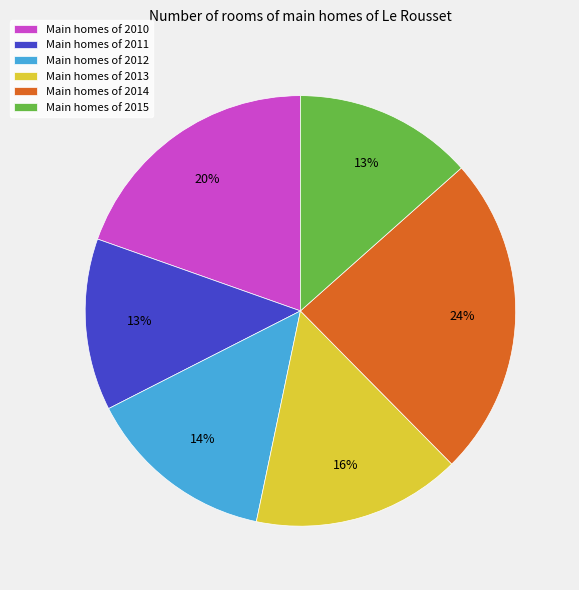

How many segments does this pie chart have?

6